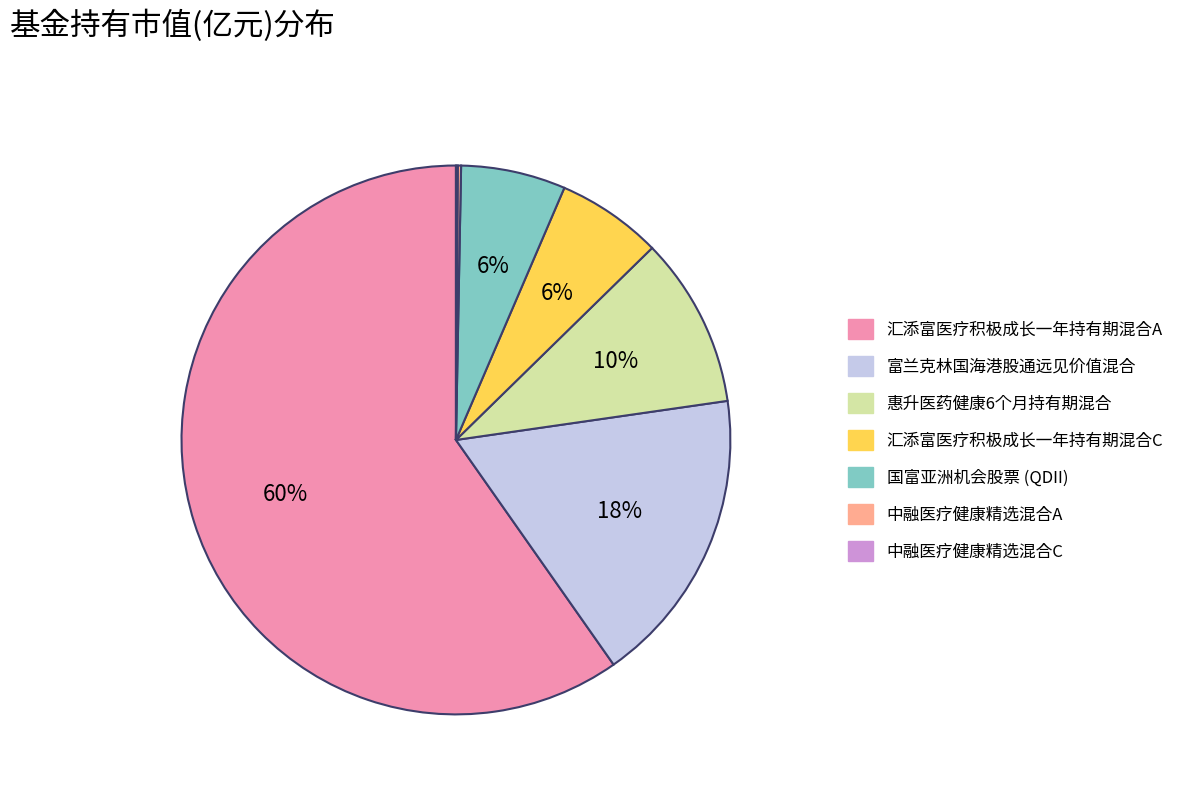

Is the sum of 汇添富医疗积极成长一年持有期混合A and 汇添富医疗积极成长一年持有期混合C greater than half?

Yes